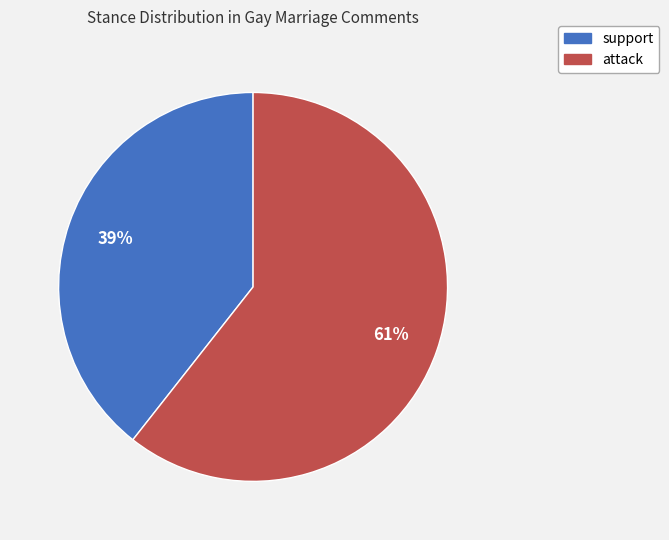

To the nearest percent, what is the average slice percentage?

50%